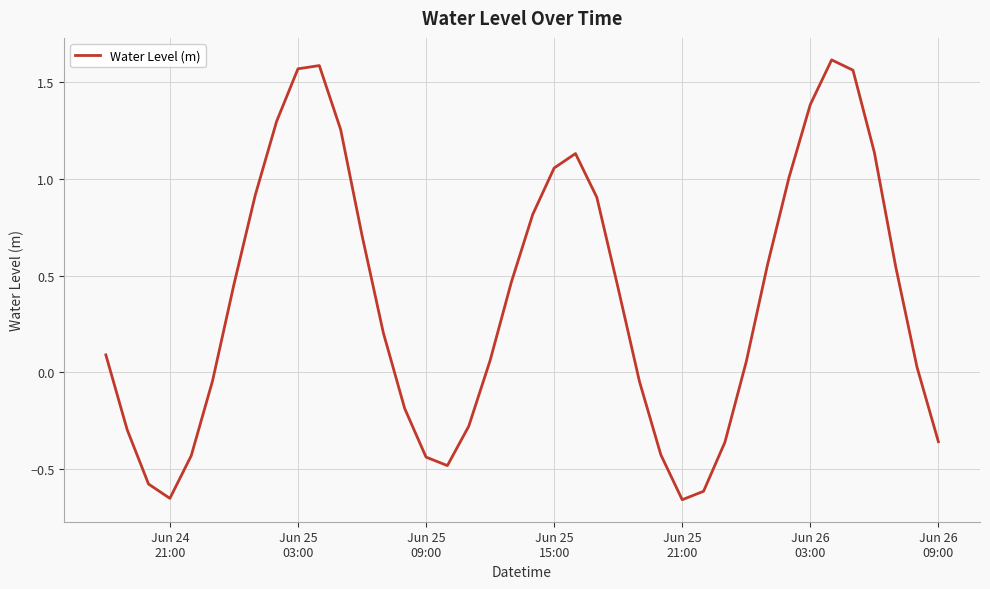

Does the chart have visible grid lines?

Yes